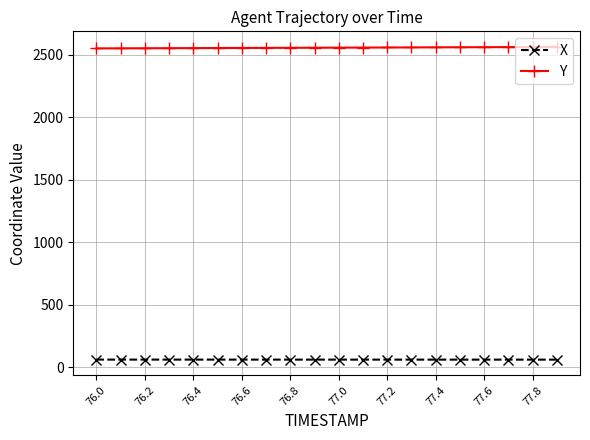

At how many categories does at least one series exceed 1923?

20